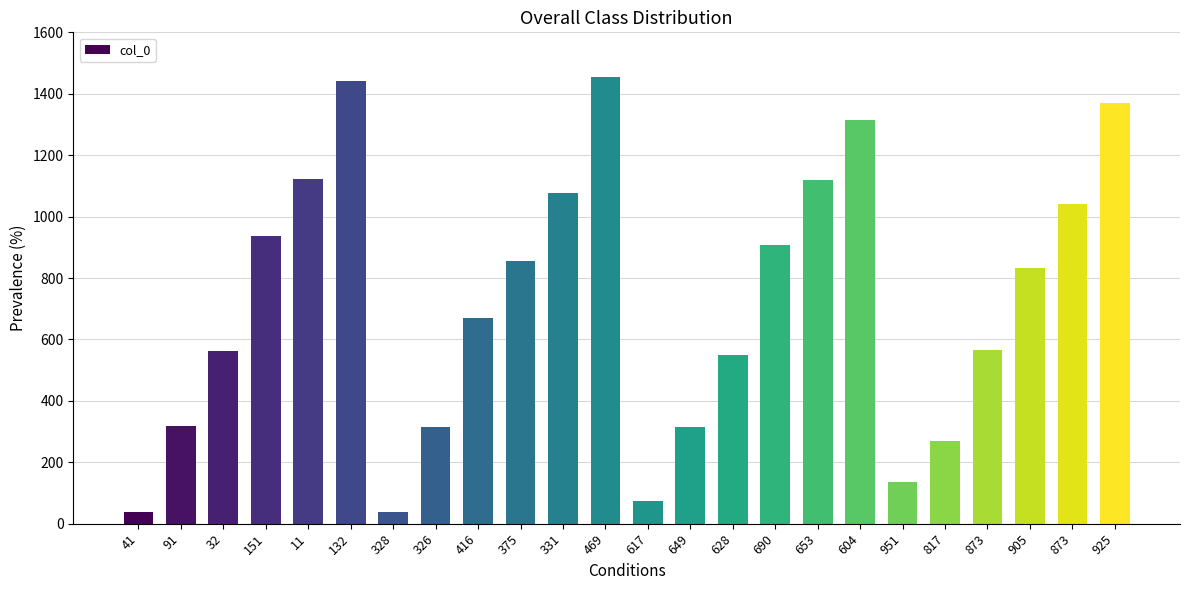

What is the sum of the values at 91 and 817?

588